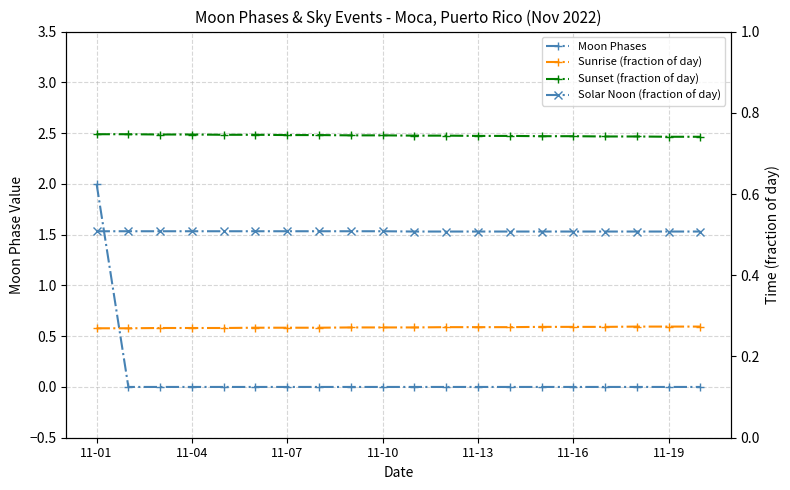

What is the average value of the Moon Phases series?

0.1